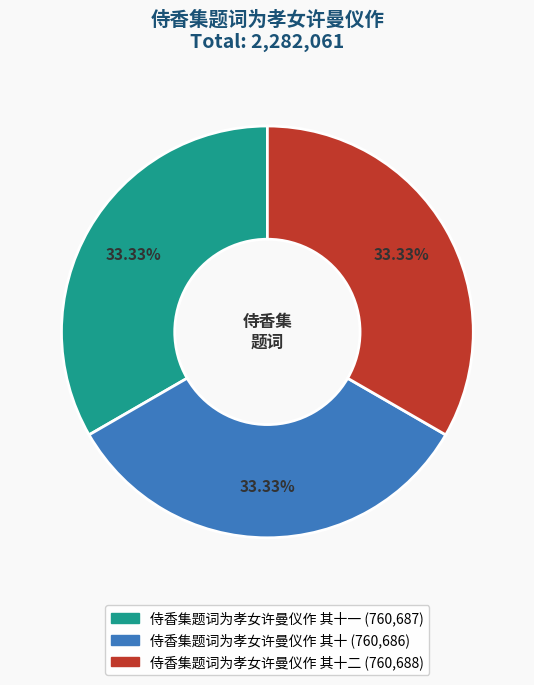

Is there any slice that represents more than half of the pie?

No